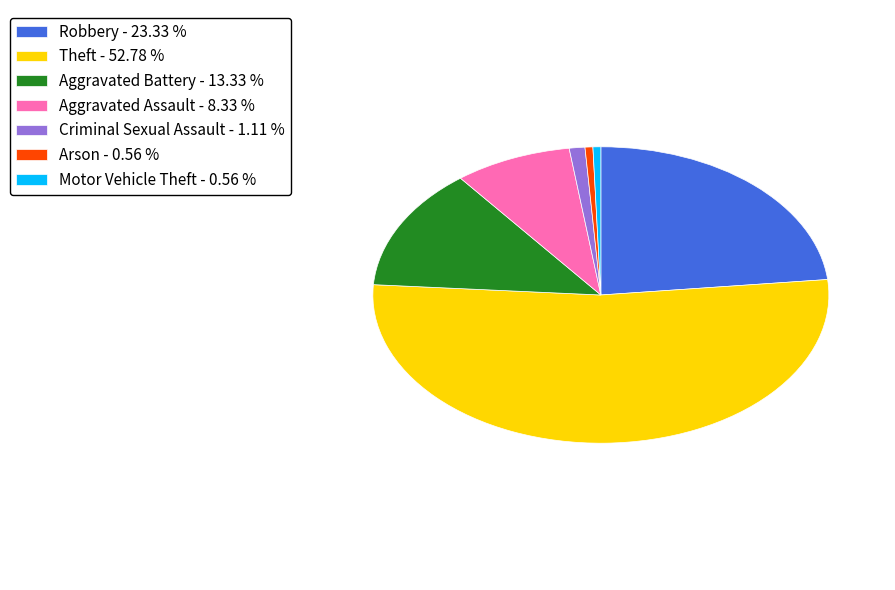

Is Aggravated Assault the majority of the pie?

No